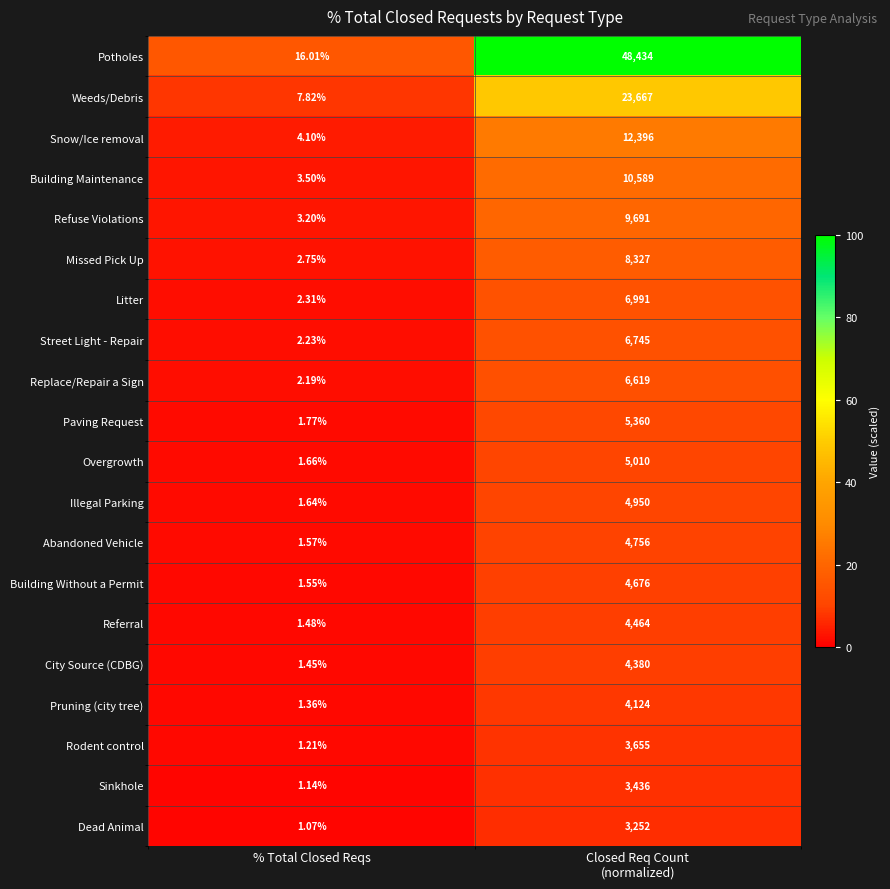

At % Total Closed Reqs, list the series in order from smallest to largest.

Dead Animal, Sinkhole, Rodent control, Pruning (city tree), City Source (CDBG), Referral, Building Without a Permit, Abandoned Vehicle, Illegal Parking, Overgrowth, Paving Request, Replace/Repair a Sign, Street Light - Repair, Litter, Missed Pick Up, Refuse Violations, Building Maintenance, Snow/Ice removal, Weeds/Debris, Potholes